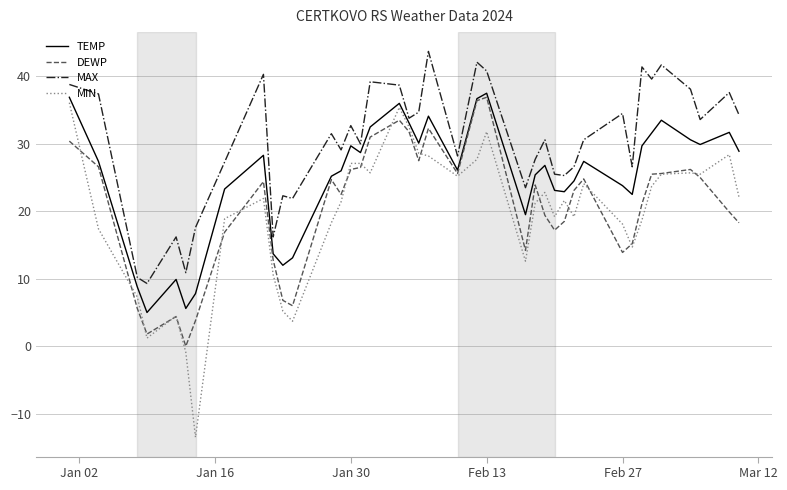

True or false: TEMP and MAX intersect in this chart.

False